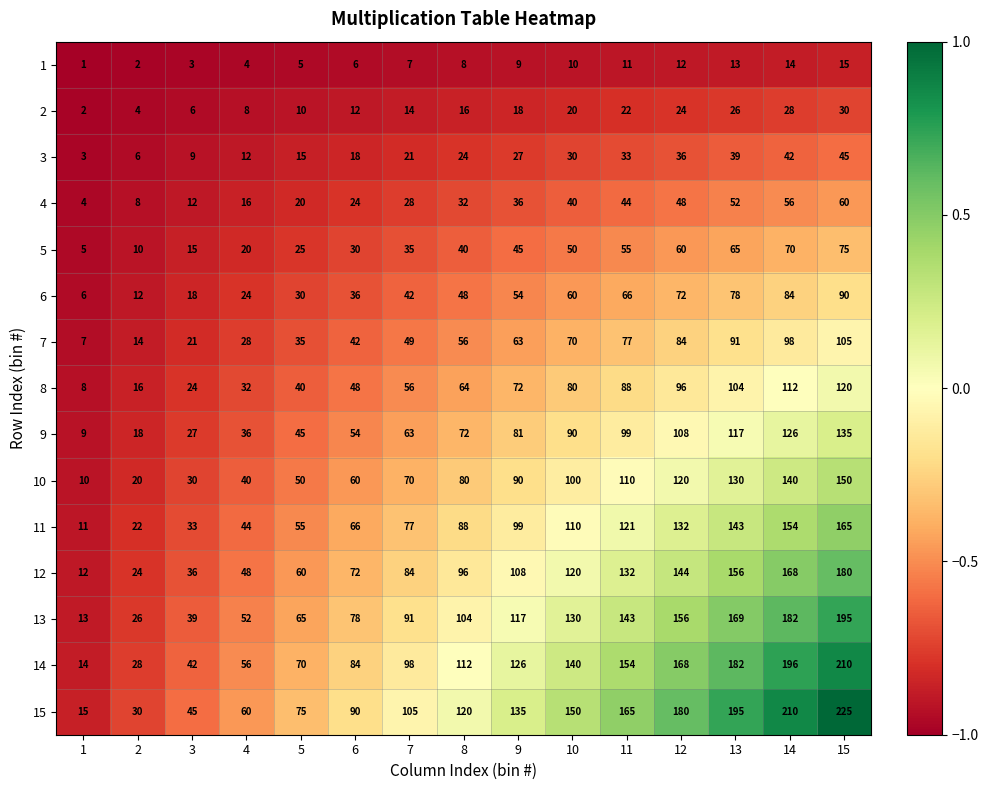

What is the difference between the second highest and second lowest values in the 15 series?

180